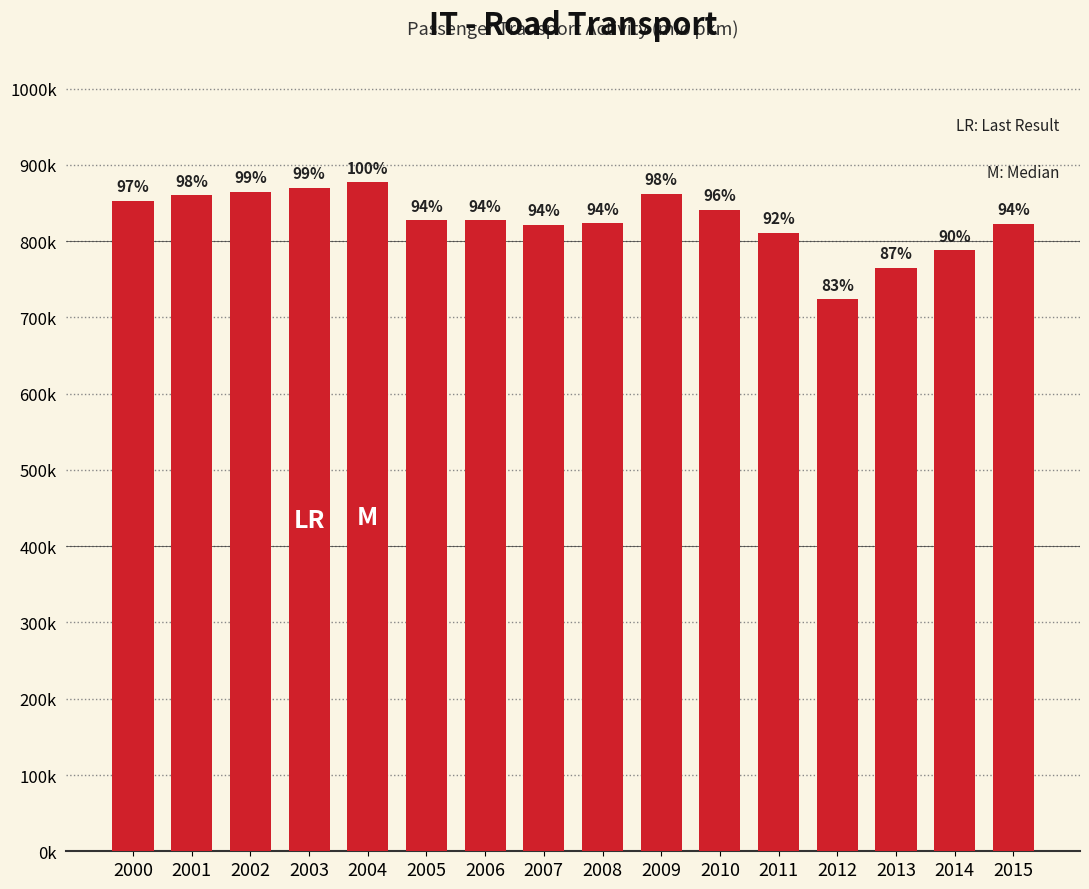

Reading left to right, transcribe all the data shown in this chart.

852877.5	860126.4	864439.8	869509.7	877318.3	827498.2	827298.0	821416.5	823448.0	861629.8	840970.7	810788.7	723906.0	764962.1	787788.7	822471.4